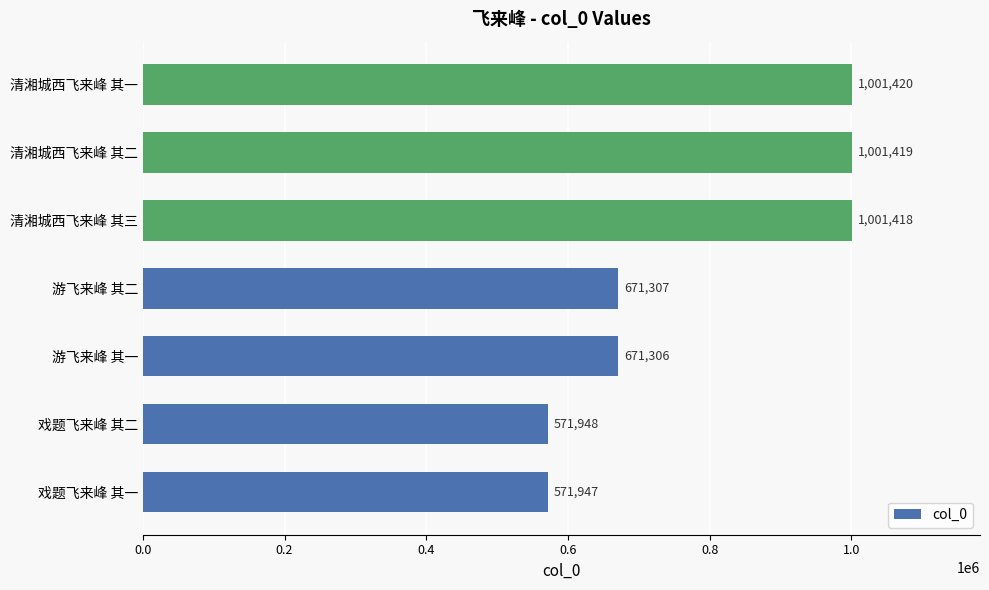

True or false: the data shows 1001420 at 清湘城西飞来峰 其一.

True